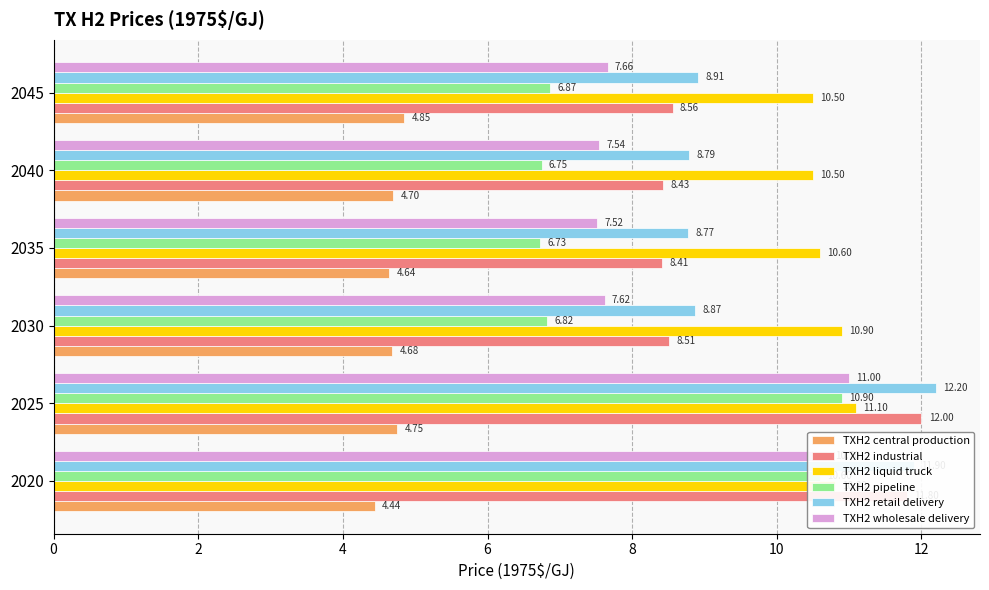

What is the difference between the second highest and second lowest values in the TXH2 liquid truck series?

0.4